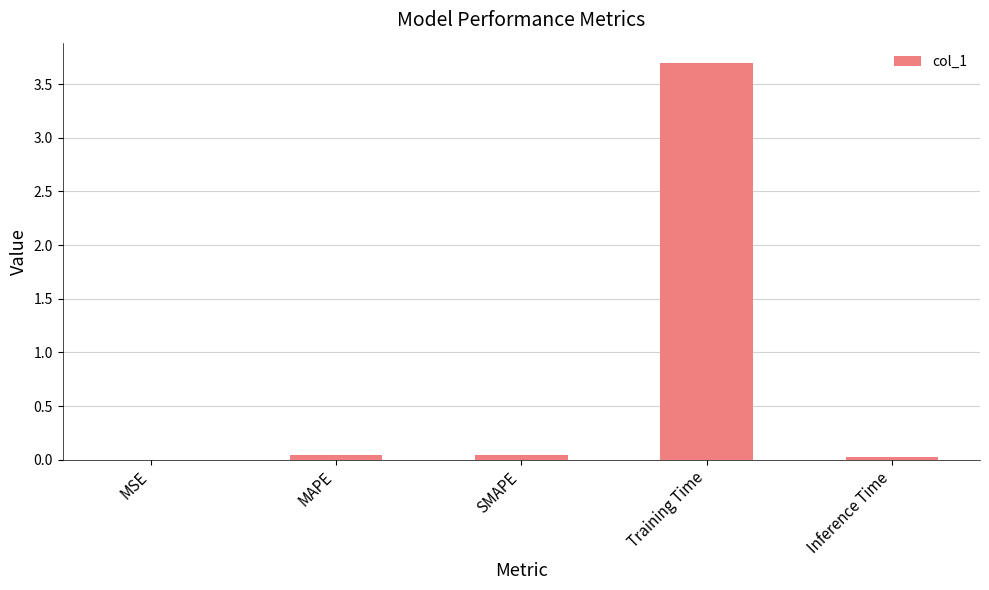

True or false: the data shows 3.7 at Training Time.

True